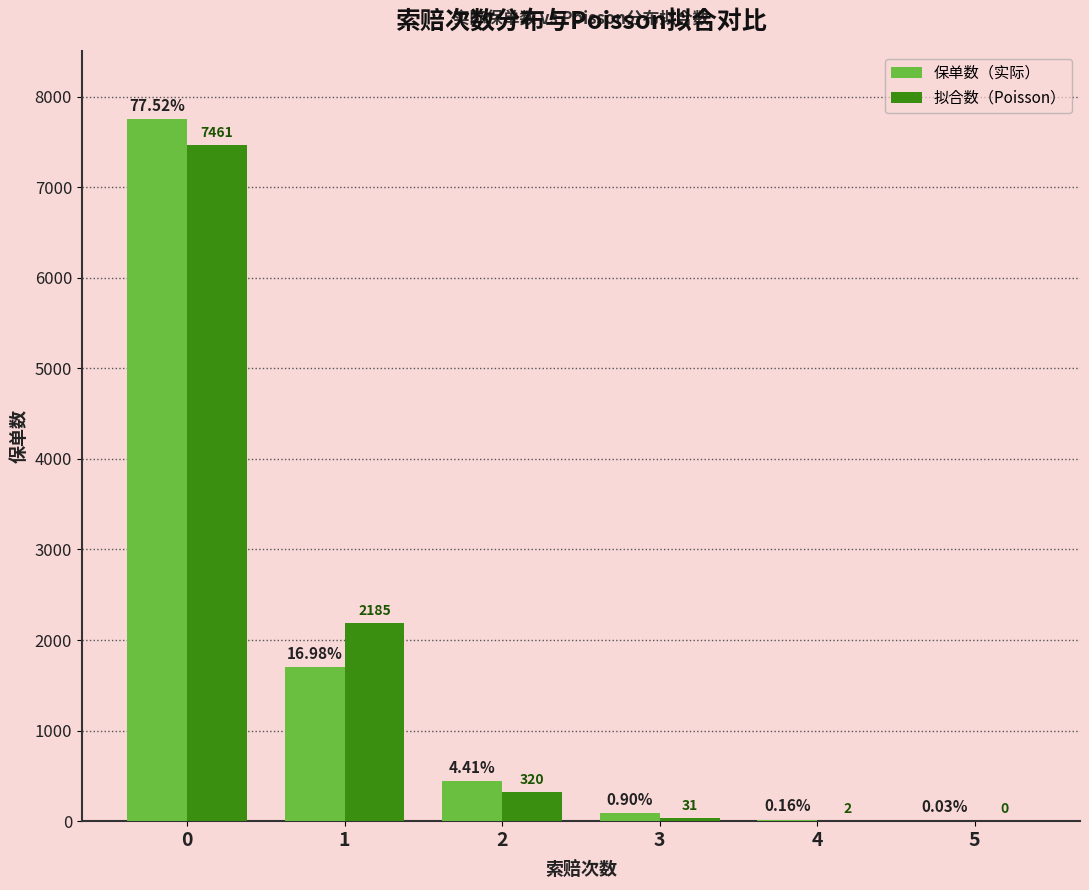

Which series changed the most between 3 and 4?

保单数（实际）